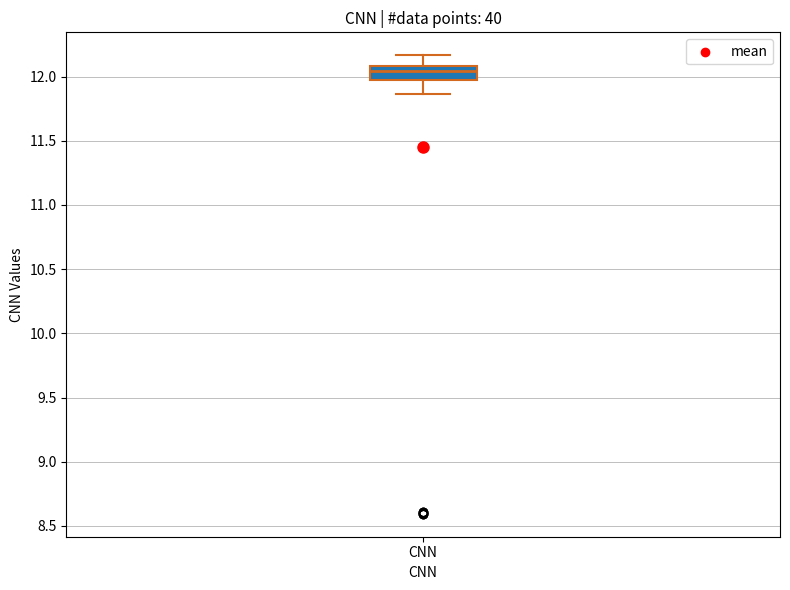

Where is the lower edge of the box for CNN on the y-axis? The values are not printed on the chart, so give them approximately, as read against the axis.

11.95